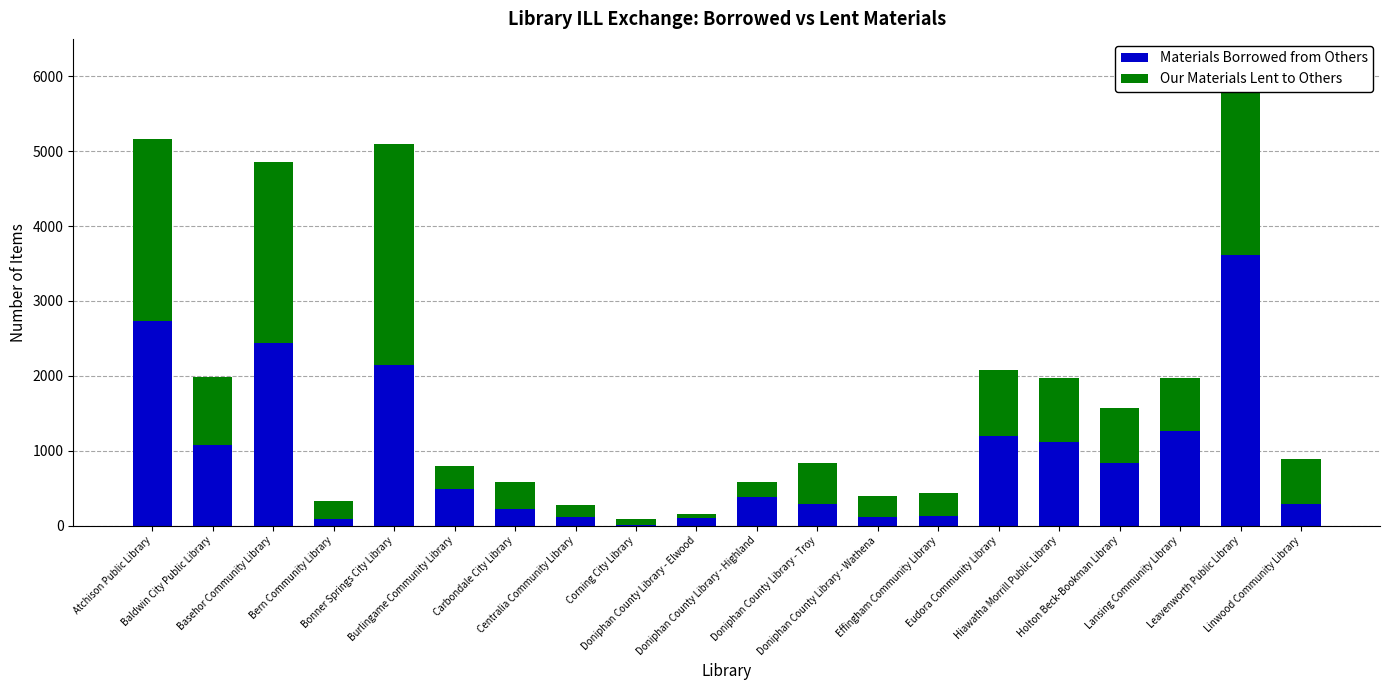

What is the sum of all Materials Borrowed from Others values?

18657